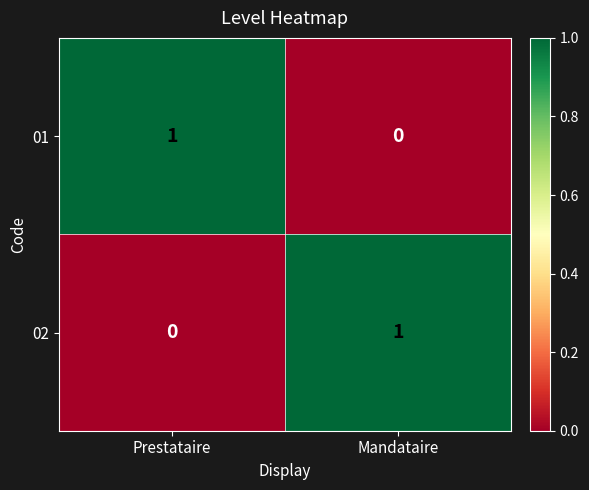

The 01 series shows 0 at Mandataire. True or false?

True